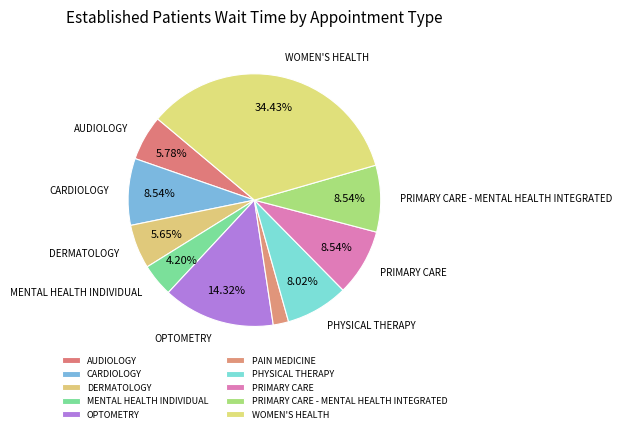

Approximately how many times larger is the value at PRIMARY CARE compared to OPTOMETRY?

0.6